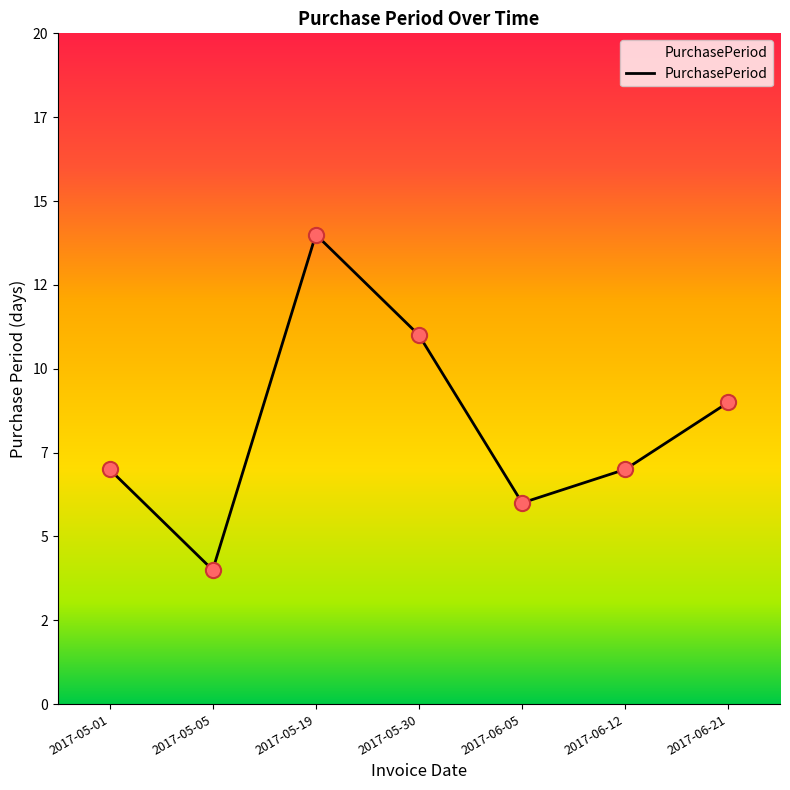

Which has a higher value, 2017-06-05 or 2017-05-01?

2017-05-01